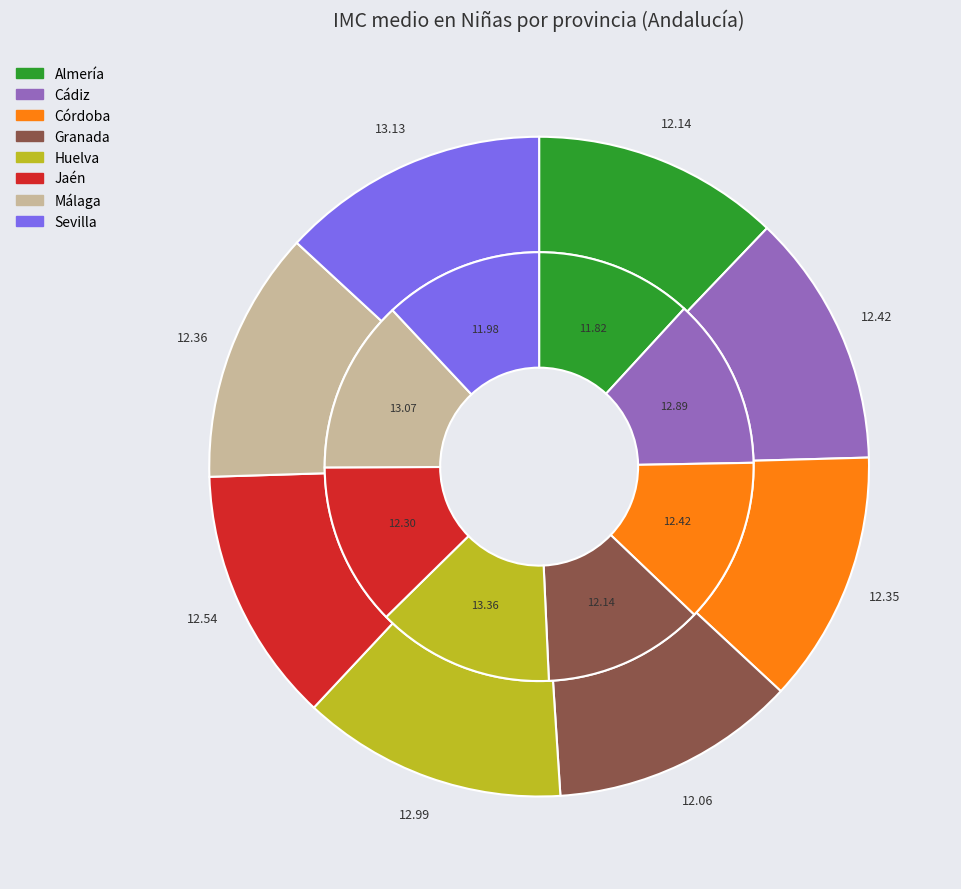

How many slices are in this pie chart?

8